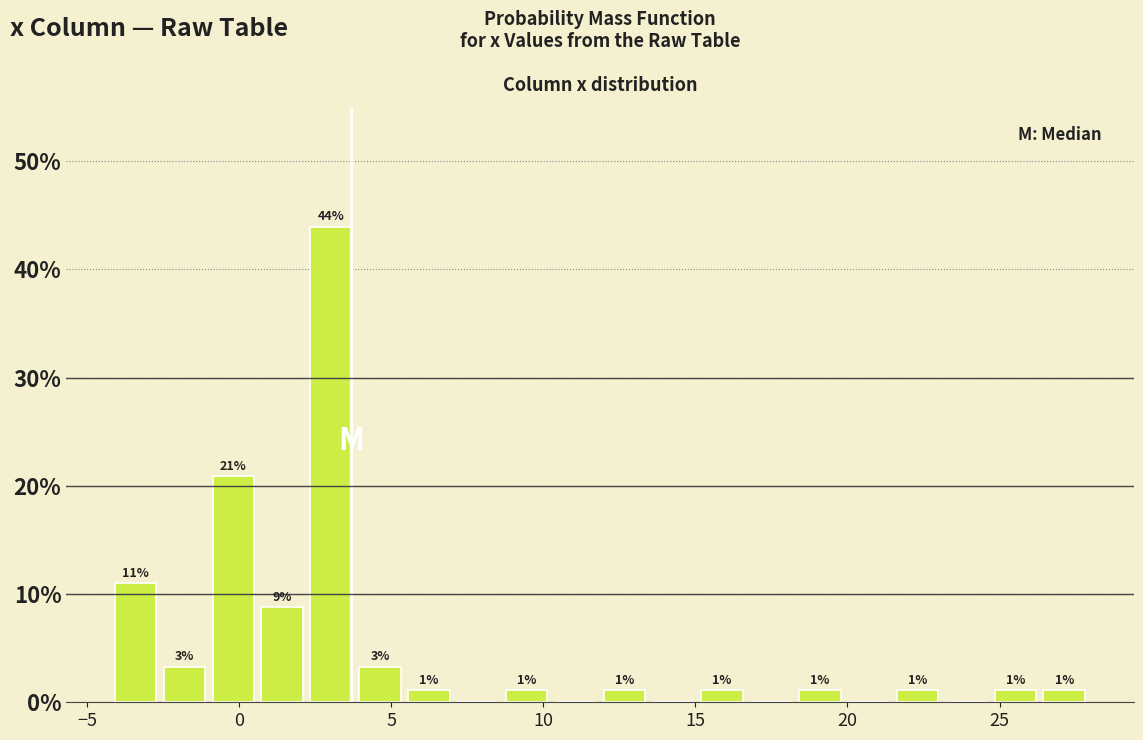

Around what value on the x-axis is the tallest bar? Give the approximate position of its centre, as read against the axis.

3.0